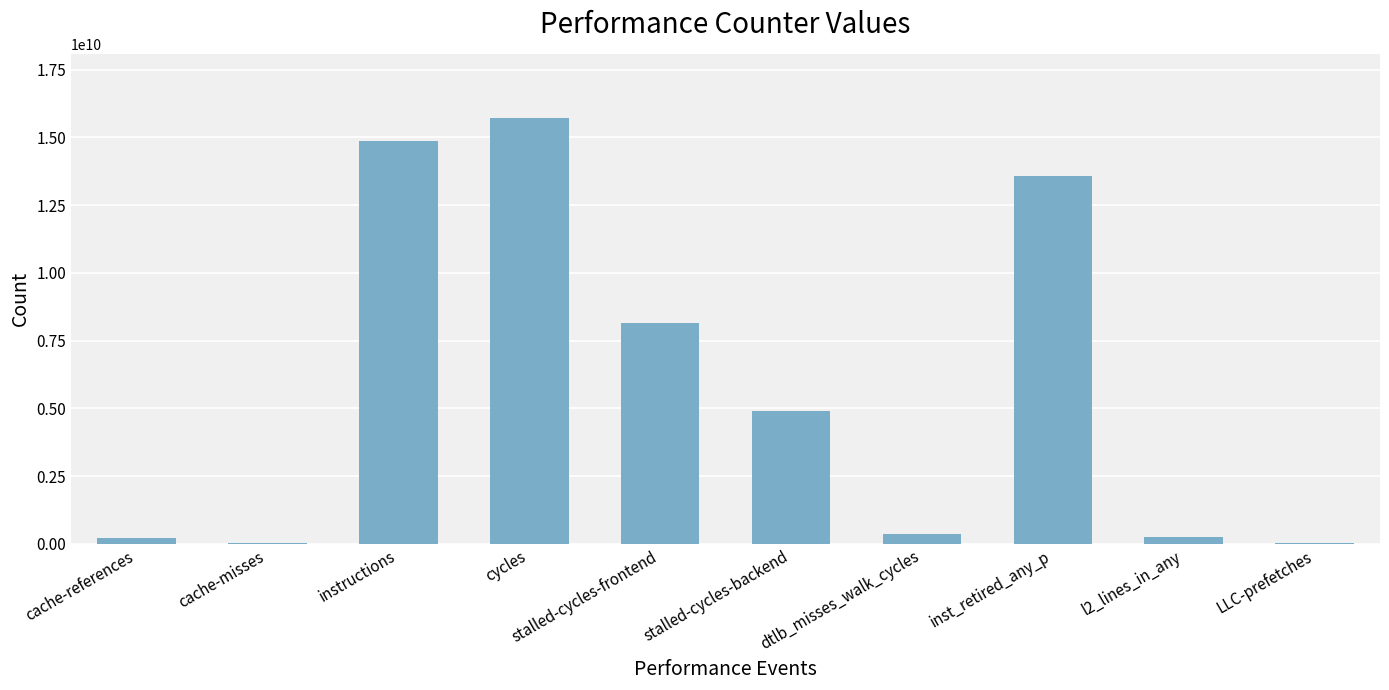

What is the change in value from cycles to inst_retired_any_p?

-2154947955